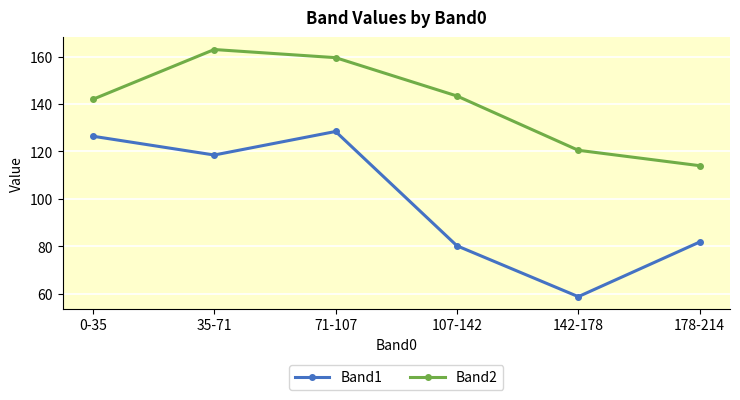

What is the difference between the maximum and minimum values in the Band1 series?

69.7